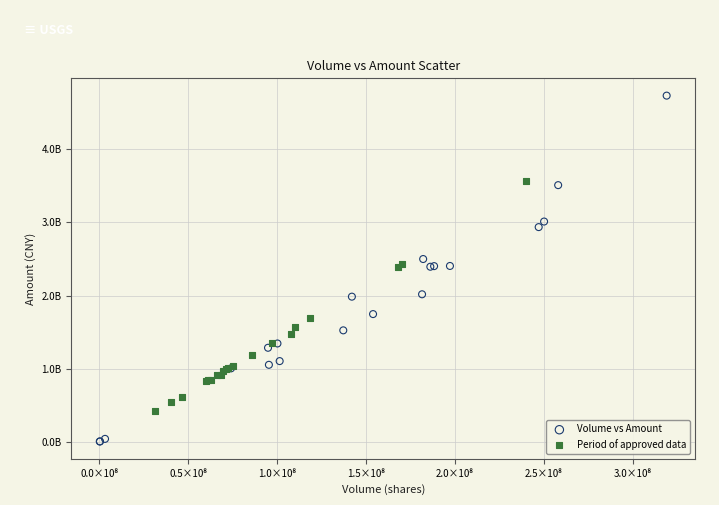

Which series reaches the maximum Y coordinate?

Volume vs Amount